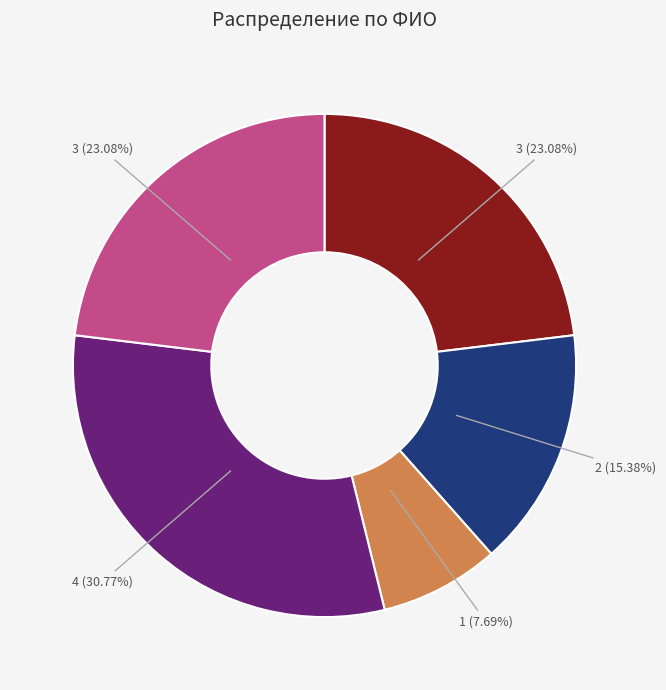

Count the number of slices in the pie.

5